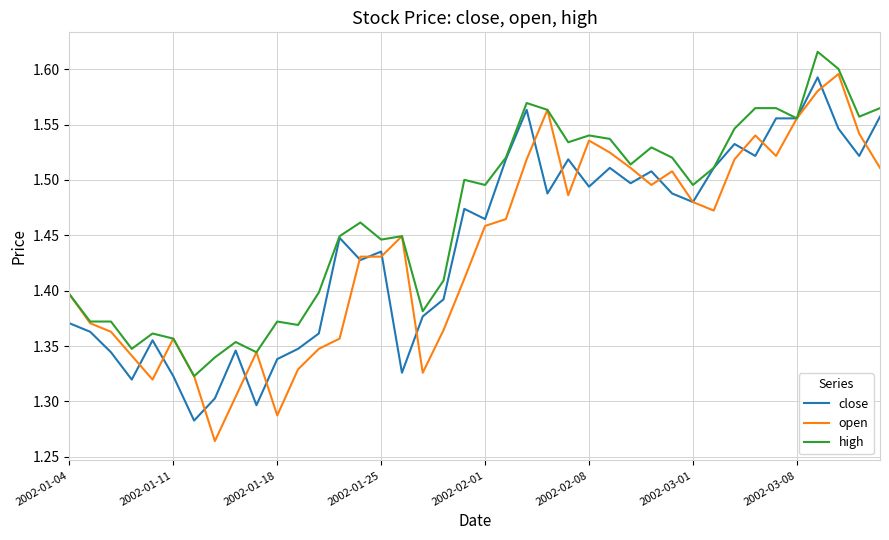

Which series has the largest range (max minus min)?

open